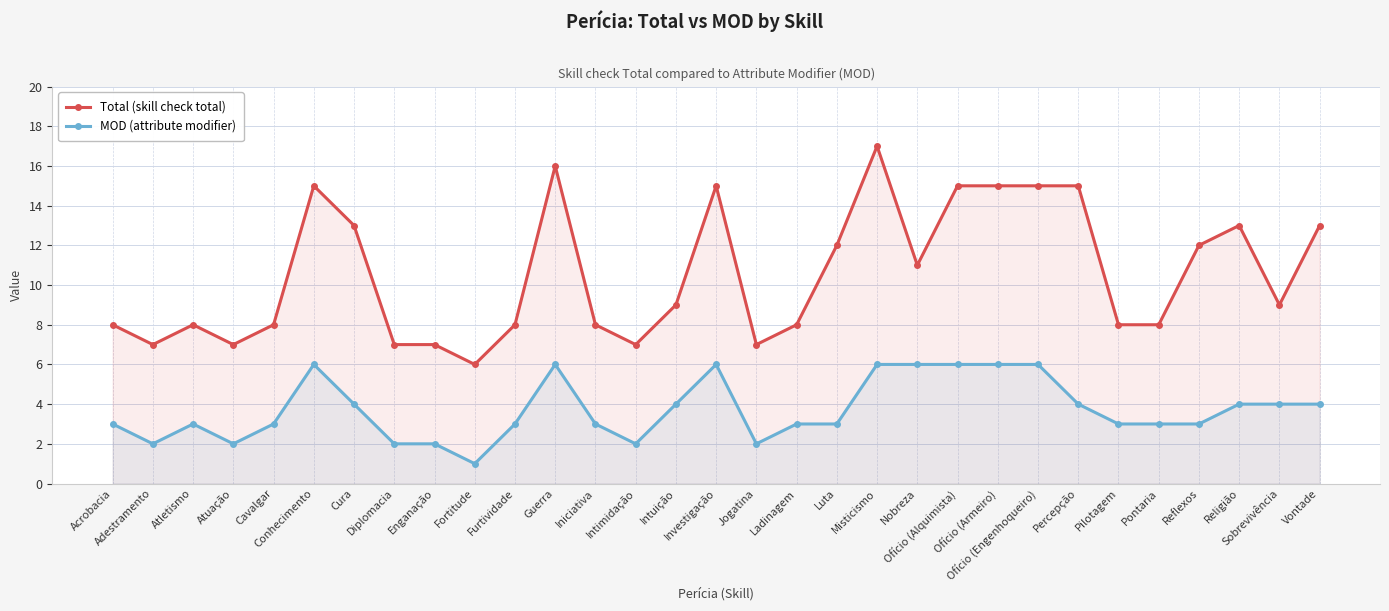

True or false: Total (skill check total) and MOD (attribute modifier) cross at least once.

False